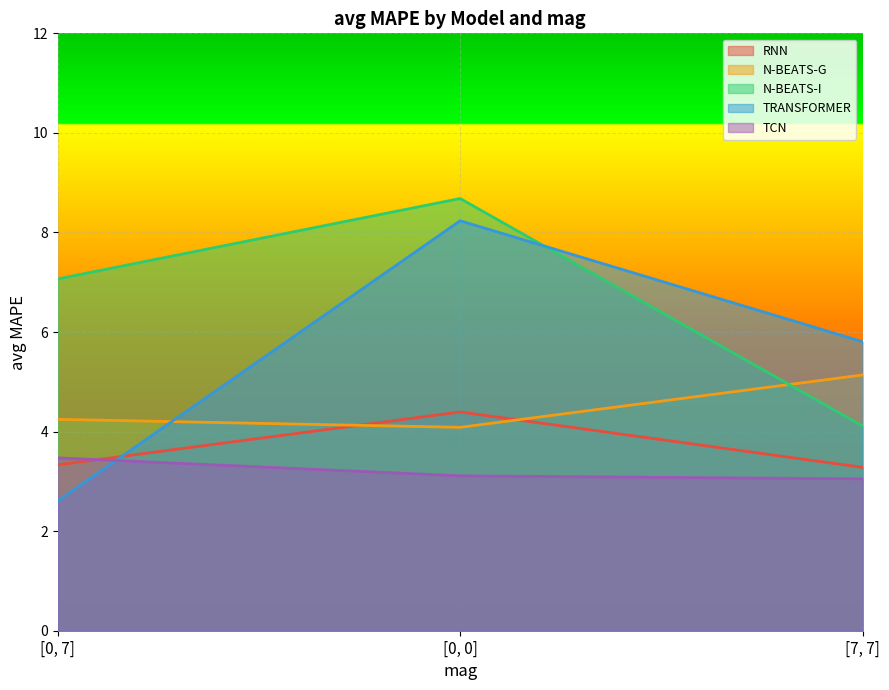

How many lines are shown in the chart?

5